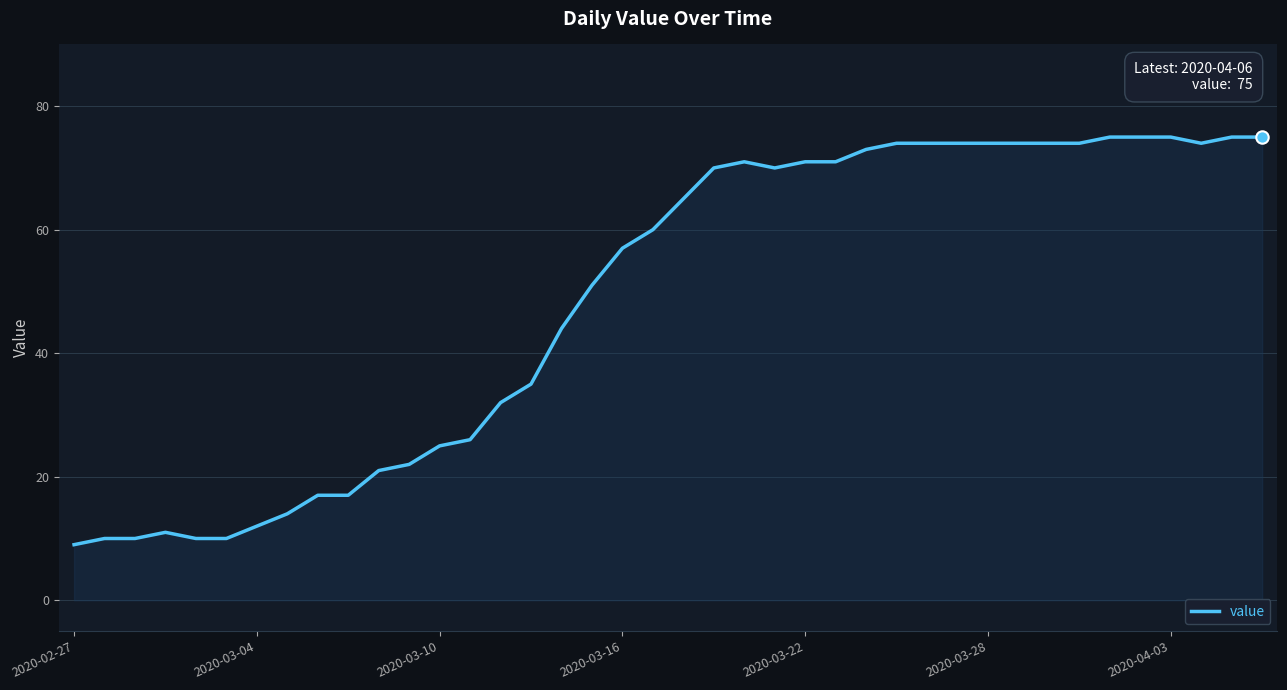

What is the difference between the maximum and minimum values?

66